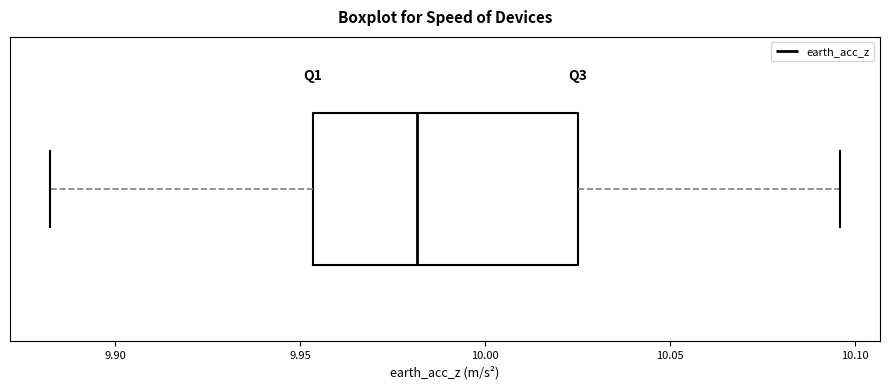

Read this box plot against the x-axis: the position of the median line, the range covered by the box, and the ends of both whiskers. The values are not printed on the chart, so give them approximately, as read against the axis.

median 9.980, box 9.955 to 10.025, whiskers 9.880 to 10.095